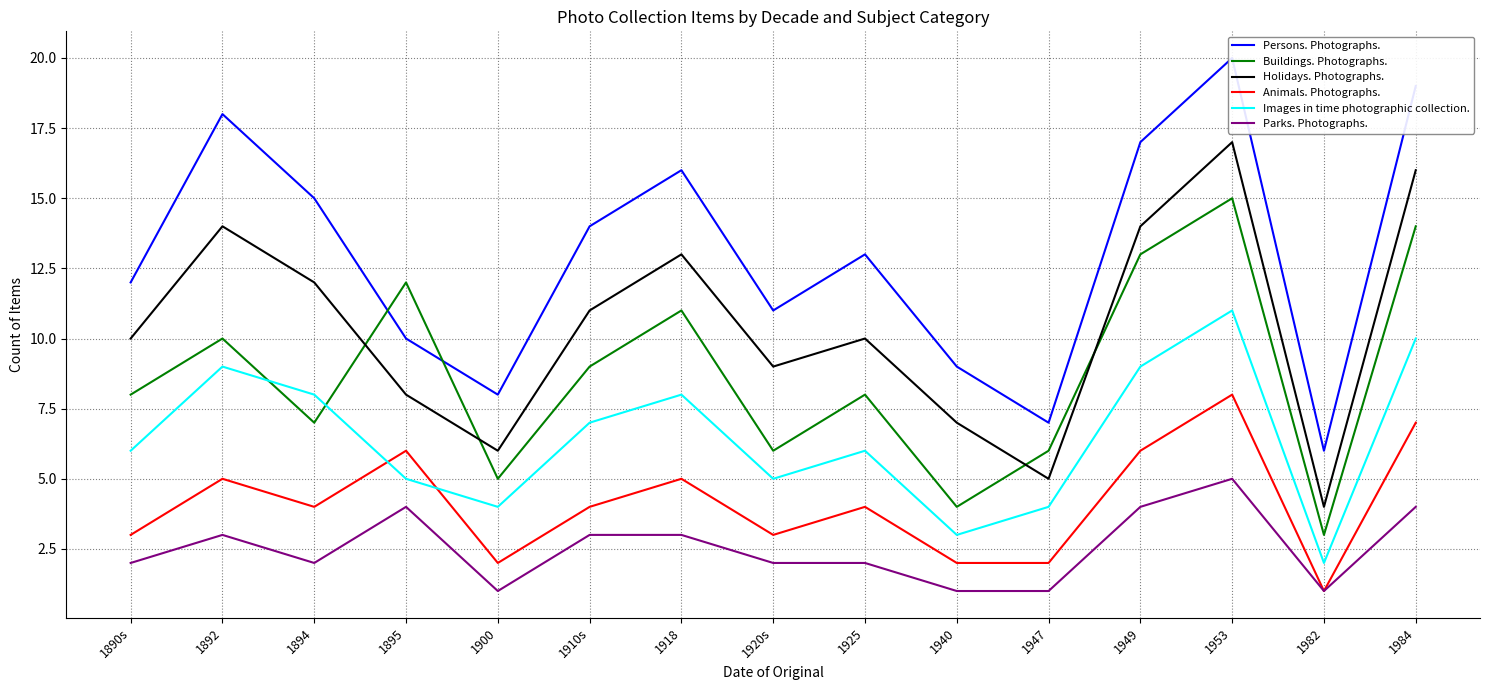

In Persons. Photographs., how many points are higher than both neighbors (excluding endpoints)?

4